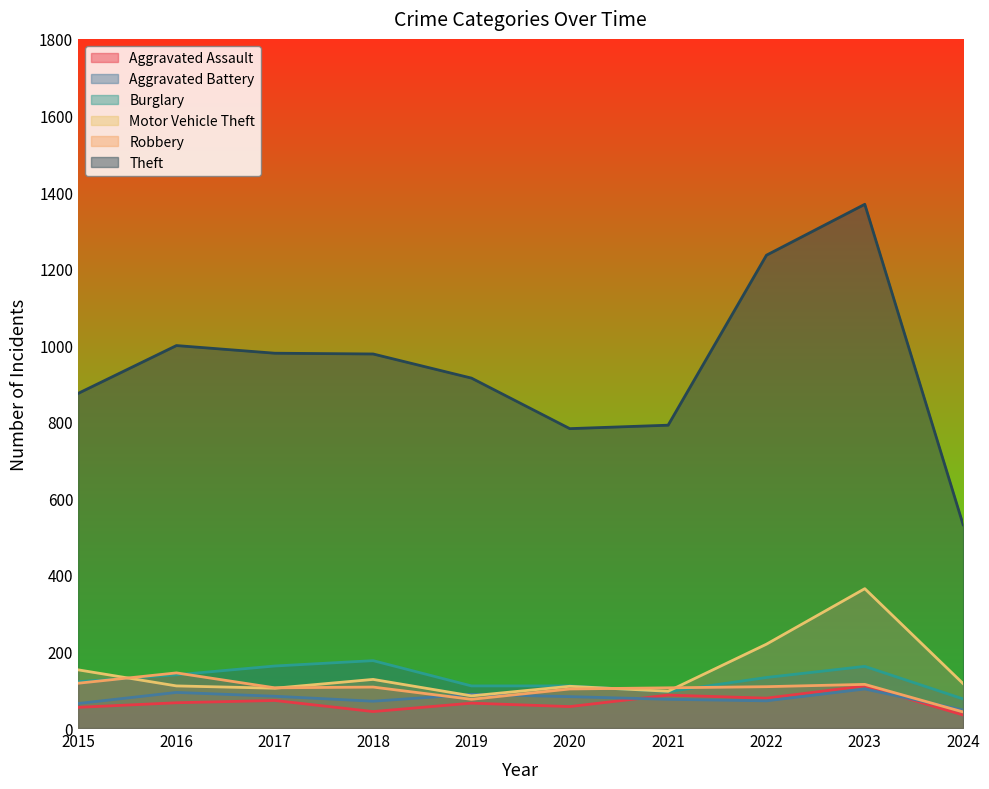

At which label is Motor Vehicle Theft closest to 224?

2022